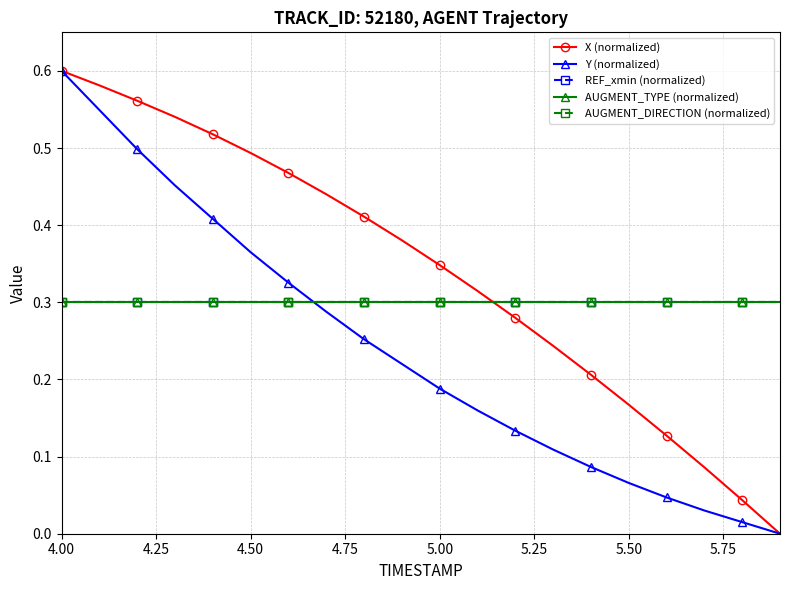

Does the chart have visible grid lines?

Yes